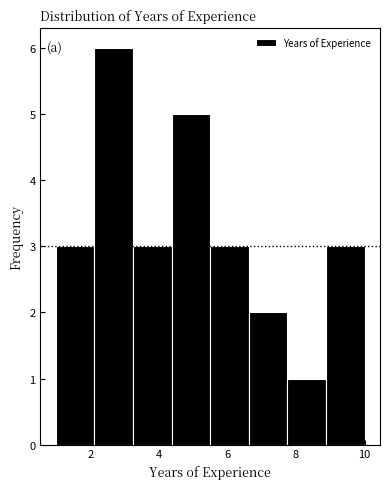

What is the height of the bar covering 6.6 to 7.8 on the x-axis? Neither the bar edges nor the heights are printed on the chart, so give them approximately, as read against the axes.

2